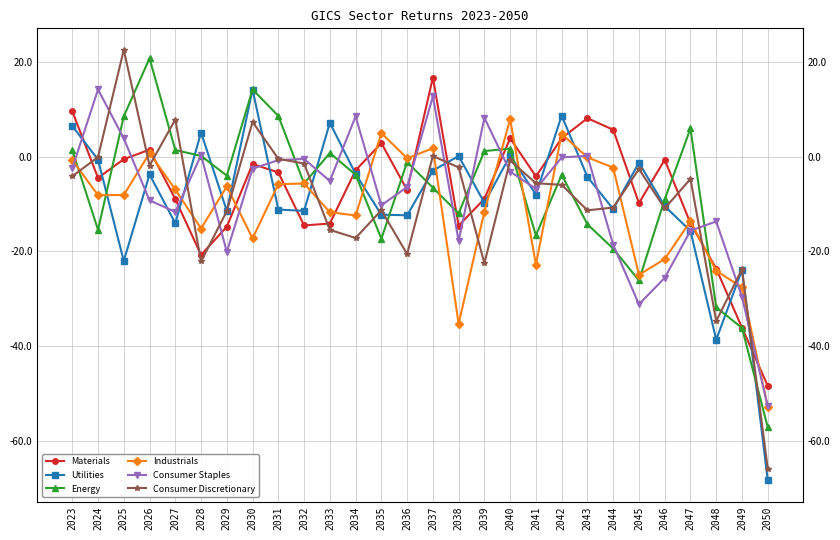

True or false: Energy has a value of -92.8 at 2050.

False